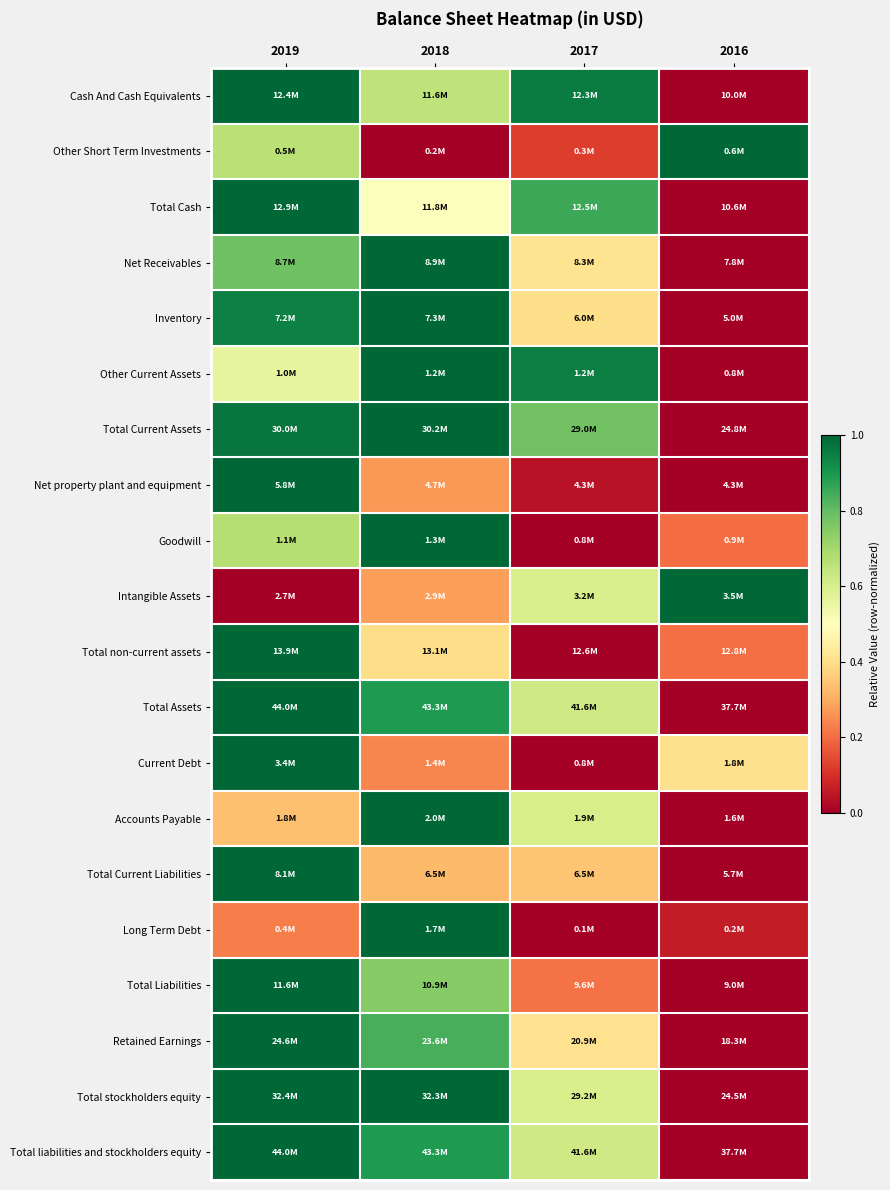

Reading left to right, extract all data points from this chart.

Cash And Cash Equivalents: 2019=1.0	2018=0.7	2017=1.0	2016=0.0
Other Short Term Investments: 2019=0.7	2018=0.0	2017=0.1	2016=1.0
Total Cash: 2019=1.0	2018=0.5	2017=0.9	2016=0.0
Net Receivables: 2019=0.8	2018=1.0	2017=0.4	2016=0.0
Inventory: 2019=0.9	2018=1.0	2017=0.4	2016=0.0
Other Current Assets: 2019=0.6	2018=1.0	2017=1.0	2016=0.0
Total Current Assets: 2019=1.0	2018=1.0	2017=0.8	2016=0.0
Net property plant and equipment: 2019=1.0	2018=0.3	2017=0.0	2016=0.0
Goodwill: 2019=0.7	2018=1.0	2017=0.0	2016=0.2
Intangible Assets: 2019=0.0	2018=0.3	2017=0.6	2016=1.0
Total non-current assets: 2019=1.0	2018=0.4	2017=0.0	2016=0.2
Total Assets: 2019=1.0	2018=0.9	2017=0.6	2016=0.0
Current Debt: 2019=1.0	2018=0.2	2017=0.0	2016=0.4
Accounts Payable: 2019=0.3	2018=1.0	2017=0.6	2016=0.0
Total Current Liabilities: 2019=1.0	2018=0.3	2017=0.3	2016=0.0
Long Term Debt: 2019=0.2	2018=1.0	2017=0.0	2016=0.1
Total Liabilities: 2019=1.0	2018=0.7	2017=0.2	2016=0.0
Retained Earnings: 2019=1.0	2018=0.8	2017=0.4	2016=0.0
Total stockholders equity: 2019=1.0	2018=1.0	2017=0.6	2016=0.0
Total liabilities and stockholders equity: 2019=1.0	2018=0.9	2017=0.6	2016=0.0